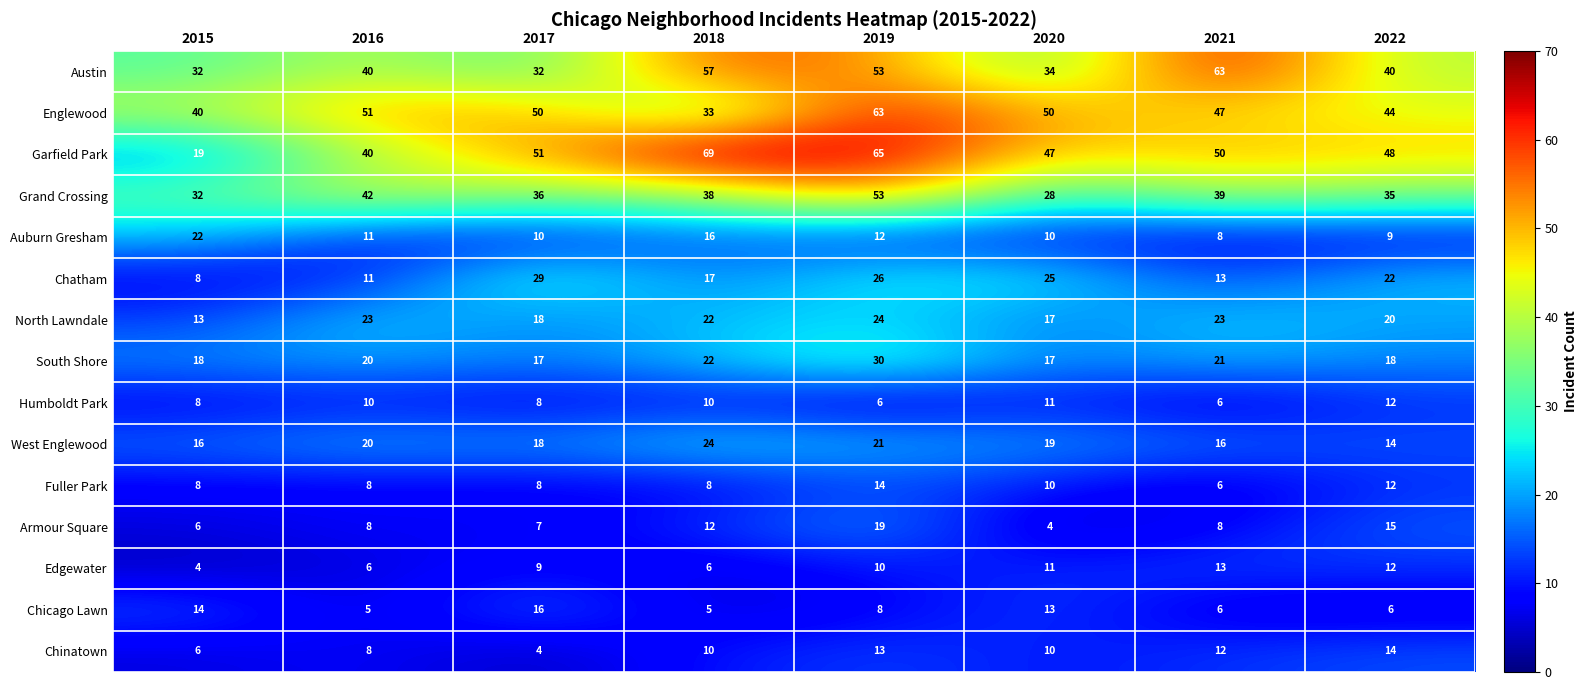

List the labels in order of Grand Crossing value, largest first.

2019, 2016, 2021, 2018, 2017, 2022, 2015, 2020